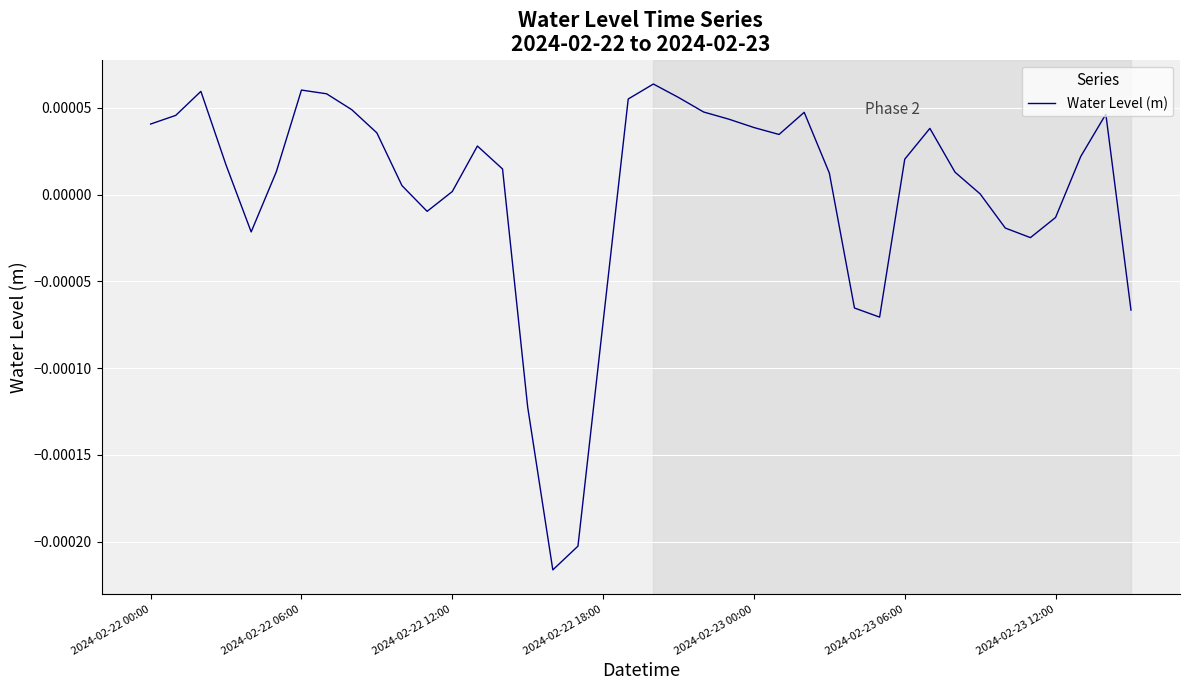

Is this an area chart (filled region under the line)?

No